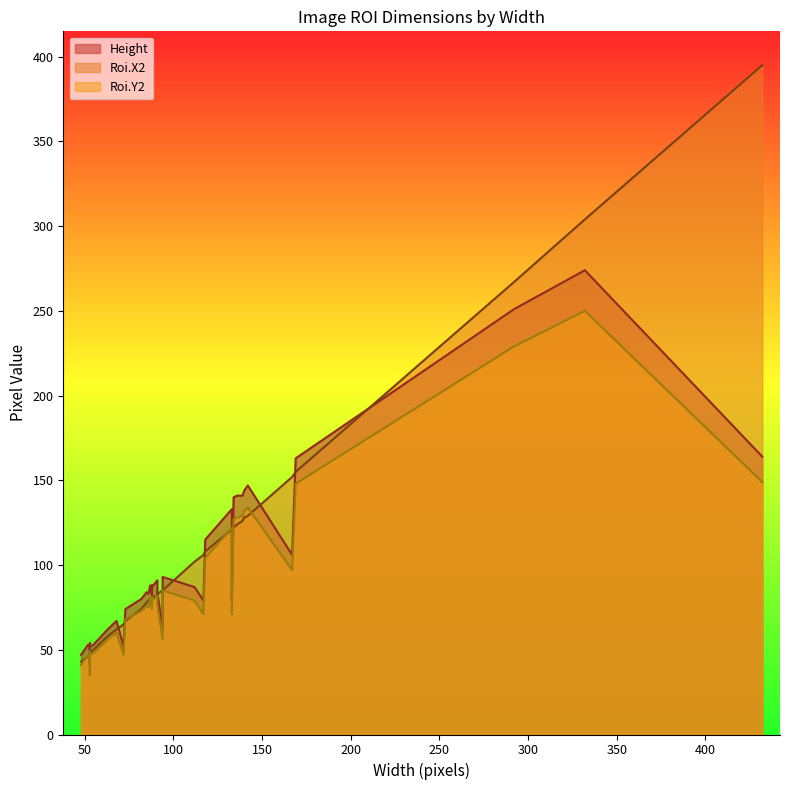

Rank the series by their average value, from lowest to highest.

Roi.Y2, Height, Roi.X2